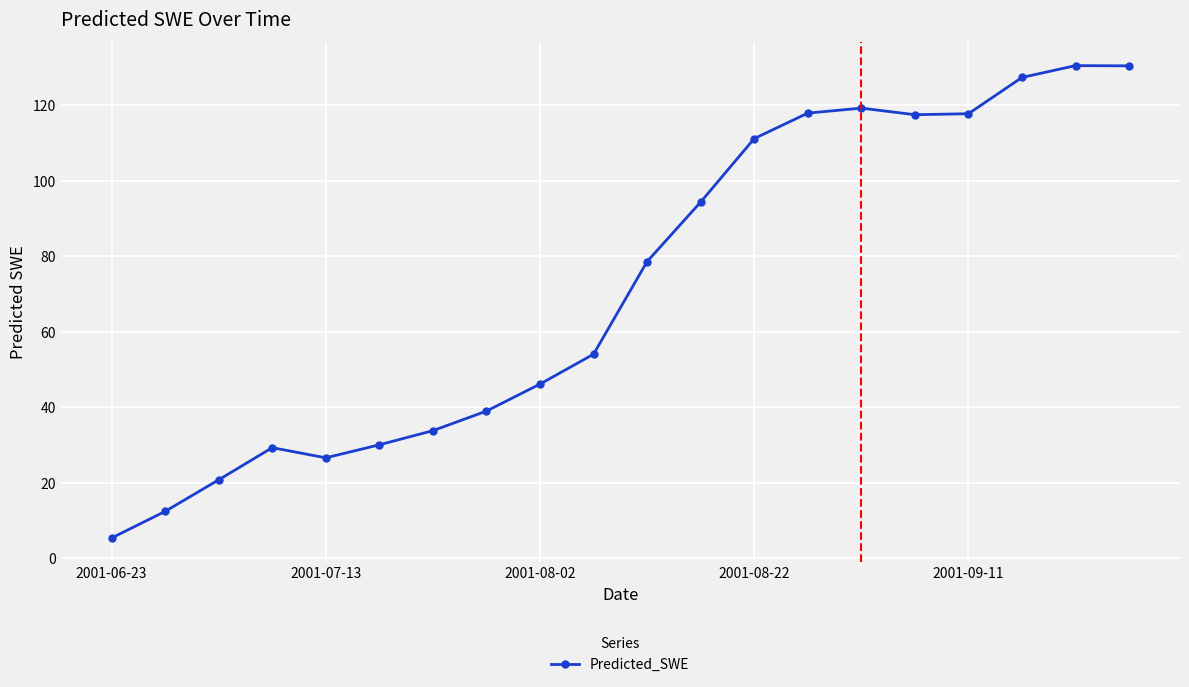

What is the maximum value shown in the chart?

130.5